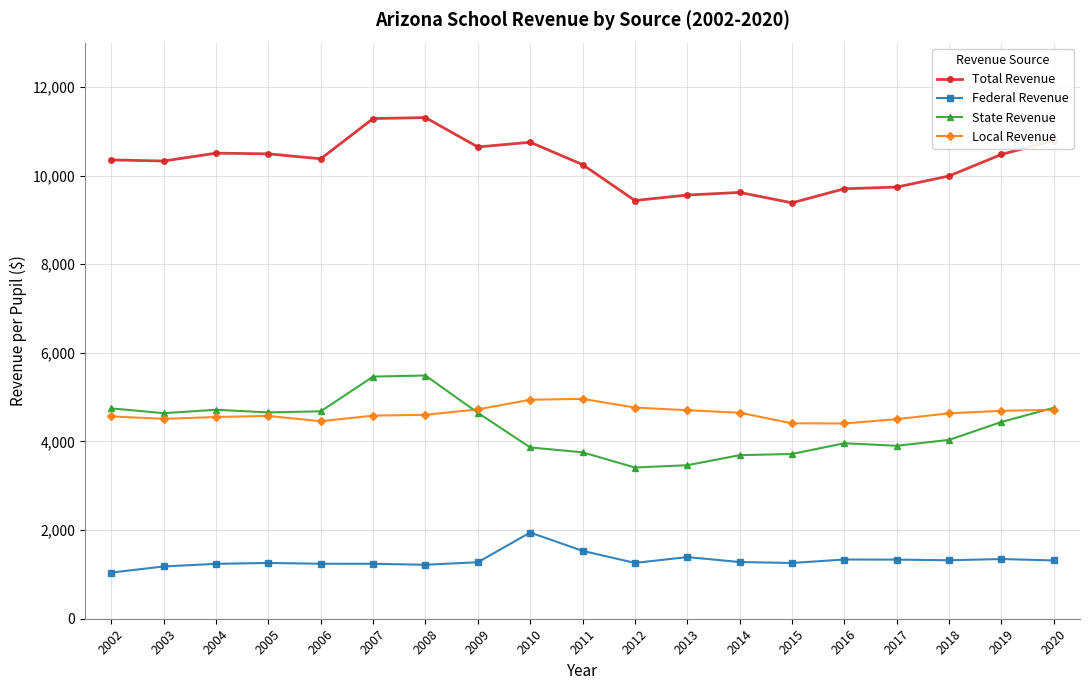

What is the value of the Total Revenue point at the 10th from the left?

10248.1